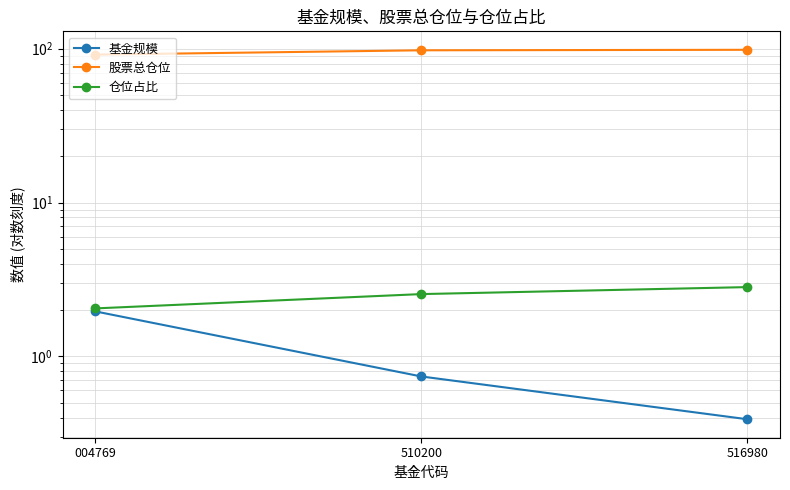

Read the 基金规模 value at 004769.

2.0